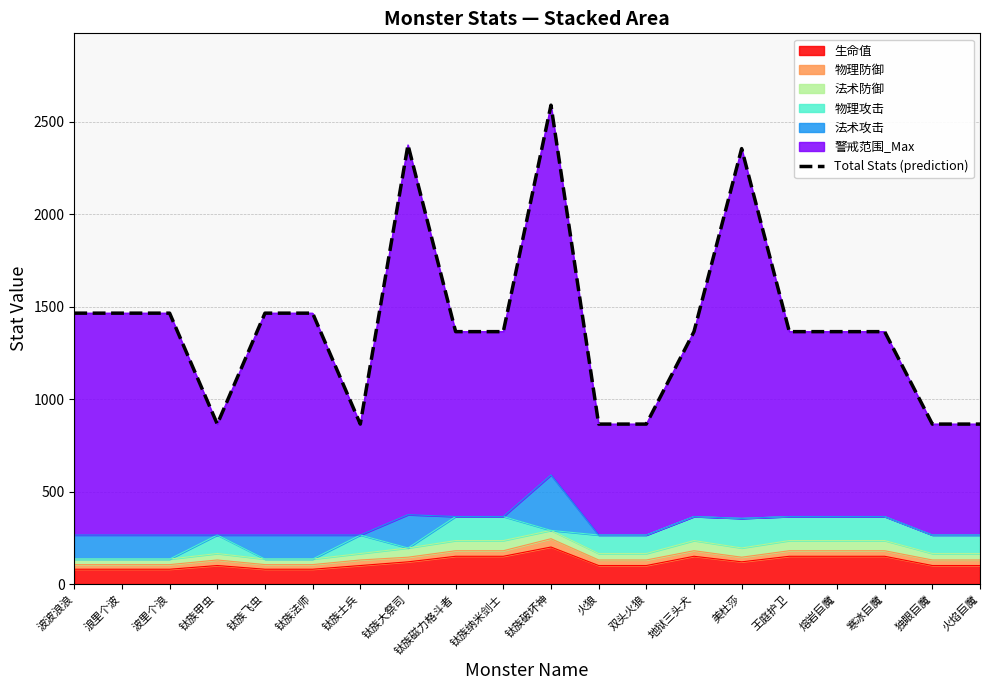

Where is the data nearest to the value 1727?

波波浪浪